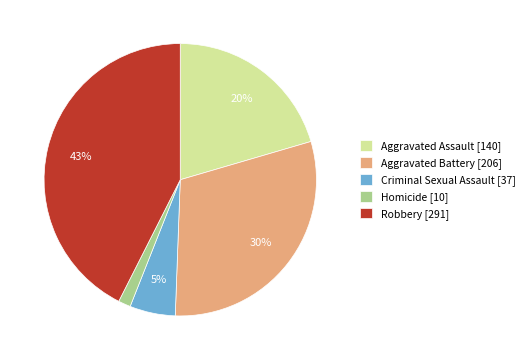

Is the sum of Criminal Sexual Assault [37] and Robbery [291] greater than half?

No